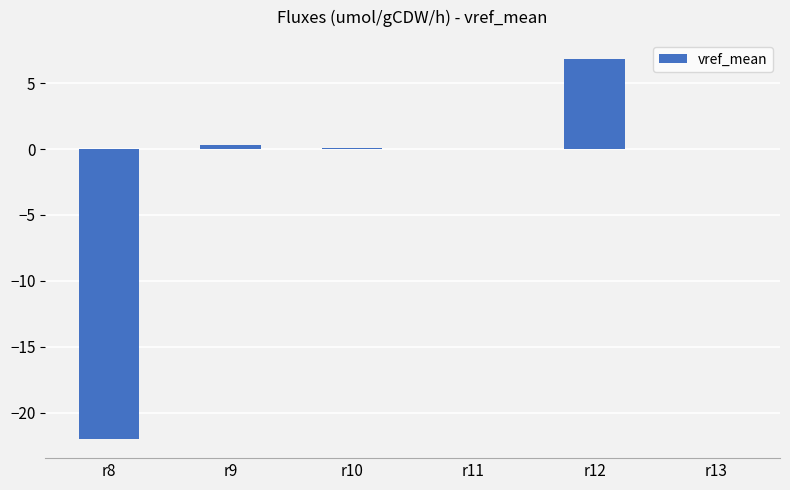

What is the sum of all values?

-14.8